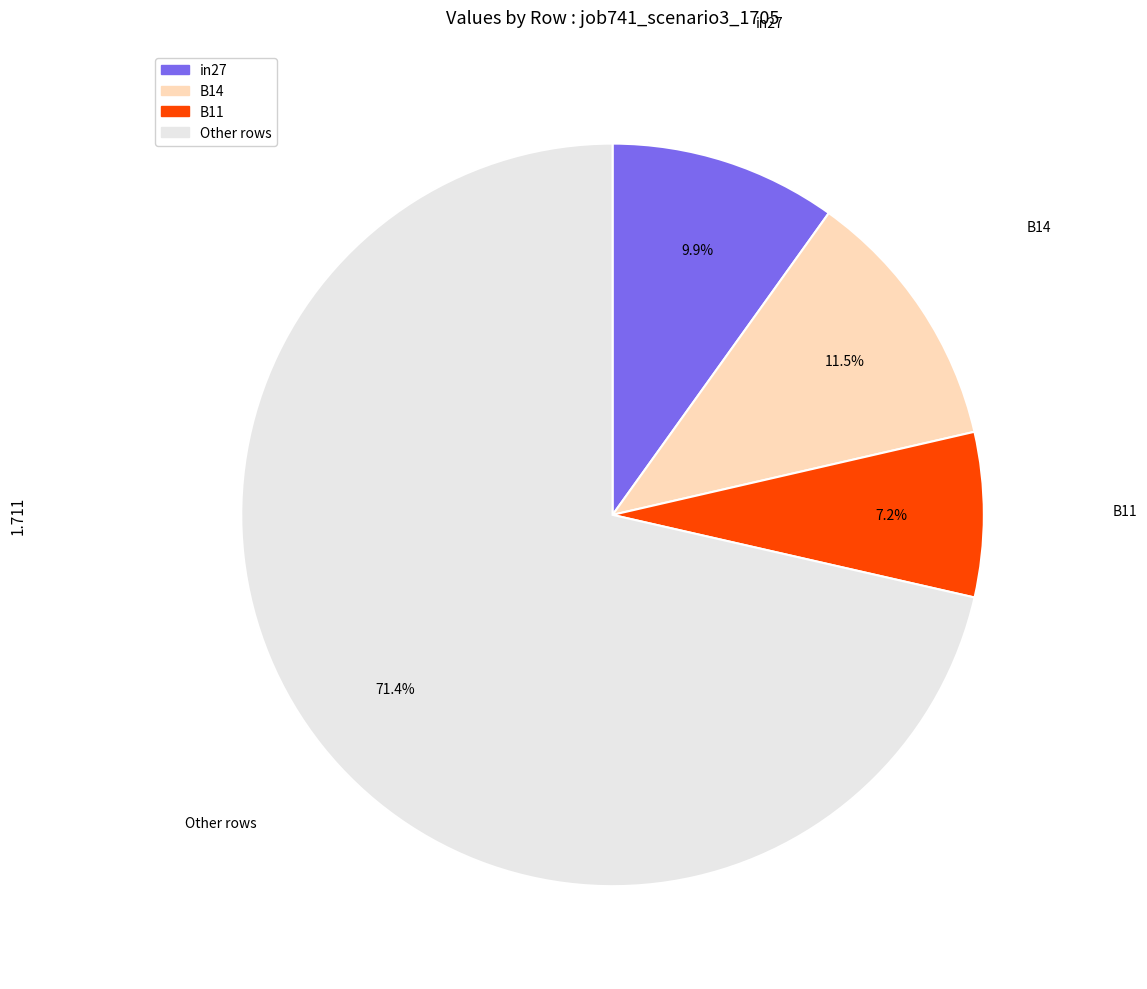

Is there any slice that represents more than half of the pie?

Yes